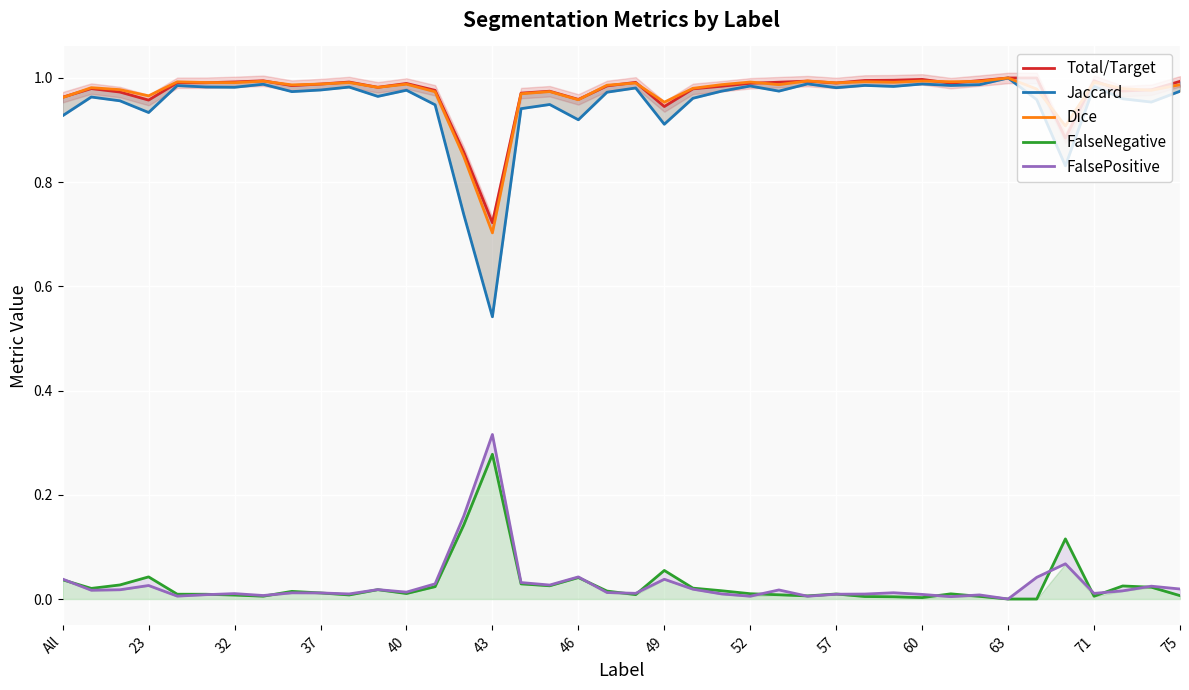

True or false: FalsePositive has more than 2 points higher than both neighbors.

True